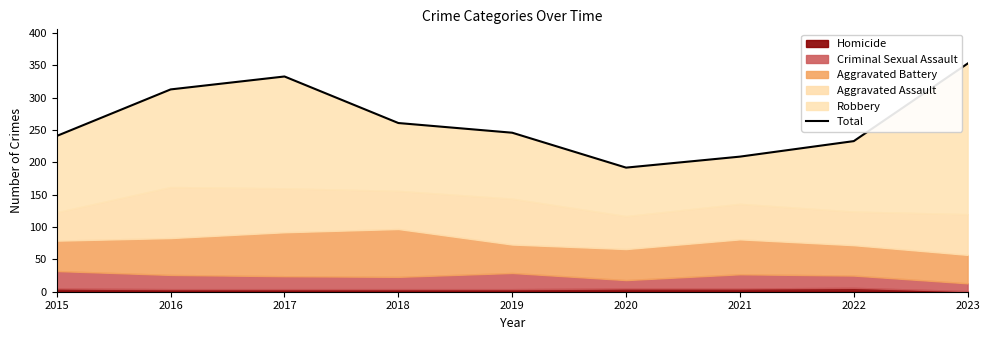

What is the change in value from 2017 to 2021?

-124